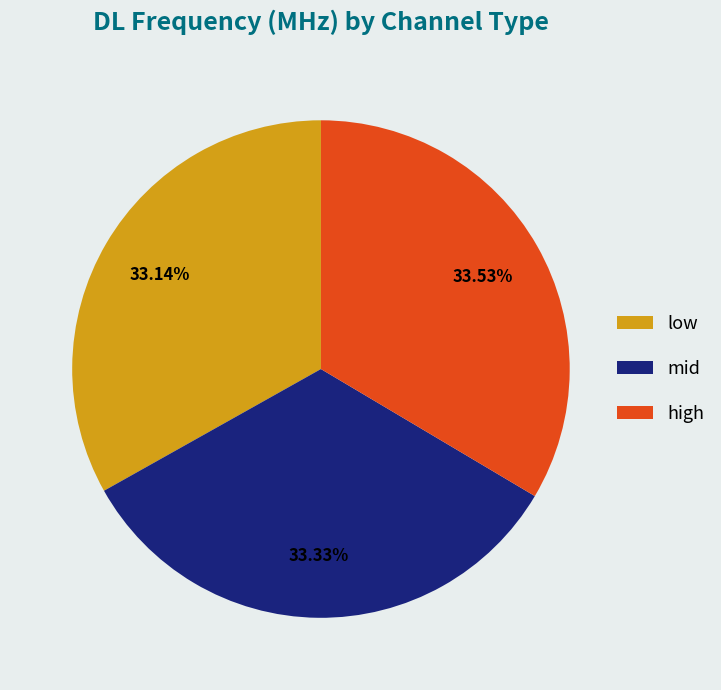

What is the total percentage of mid and low?

66.5%